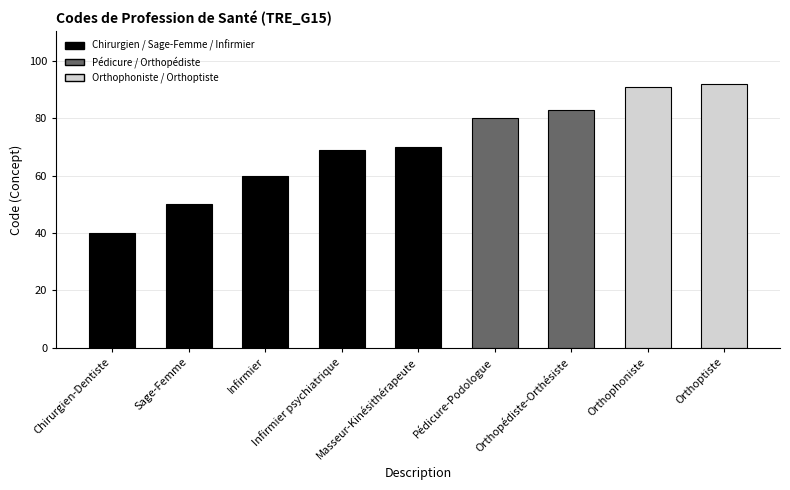

The value at Orthoptiste is 153. True or false?

False